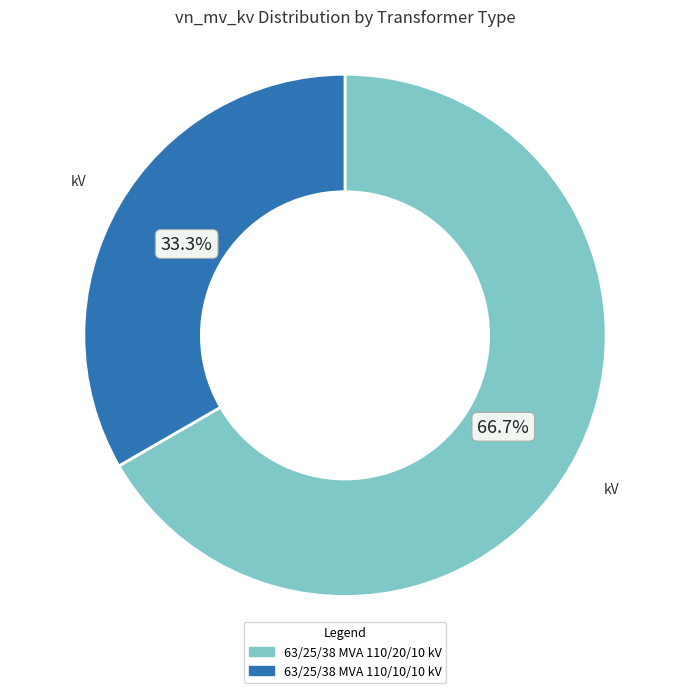

How many slices are in this pie chart?

2